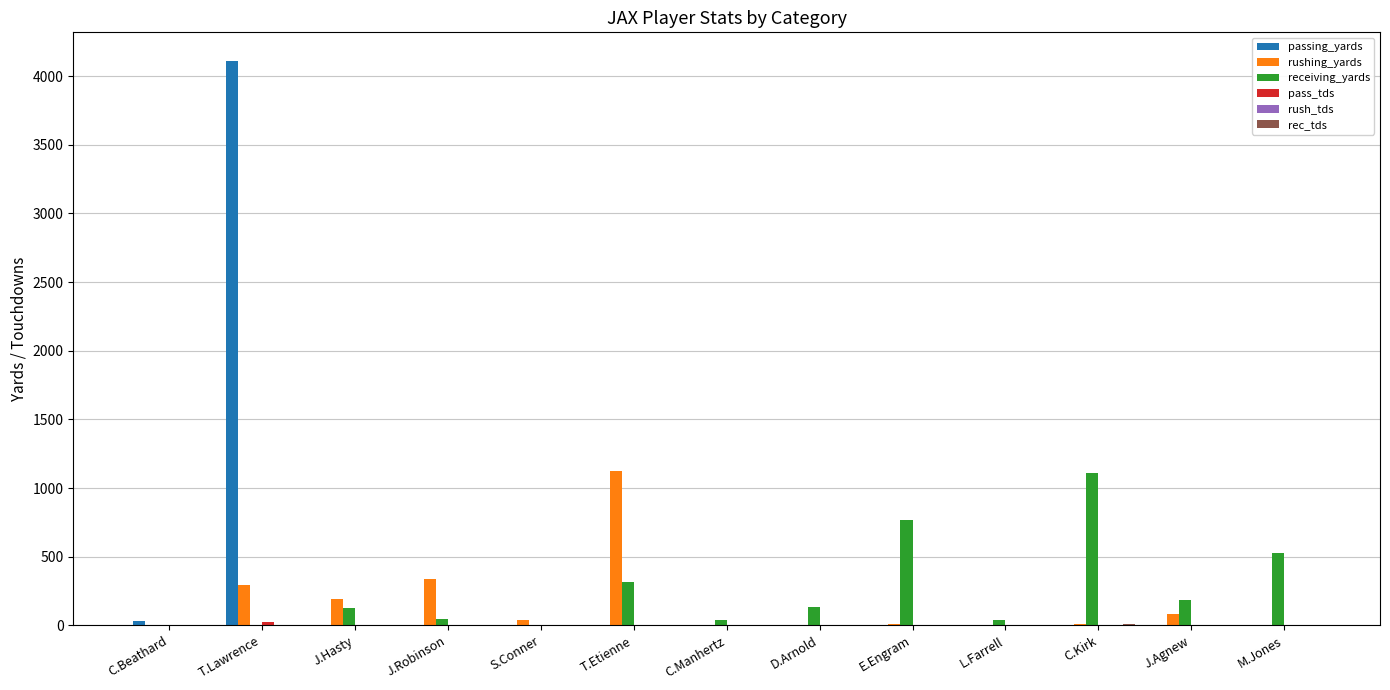

Between S.Conner and C.Kirk, which series saw the biggest shift?

receiving_yards